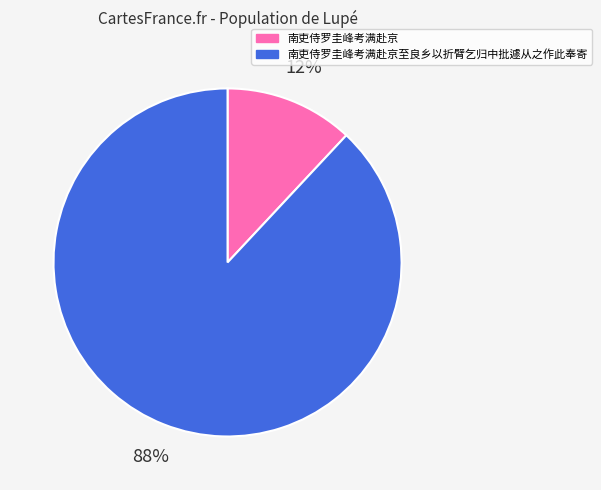

To the nearest percent, what is the difference between the largest and smallest slice percentages?

76%